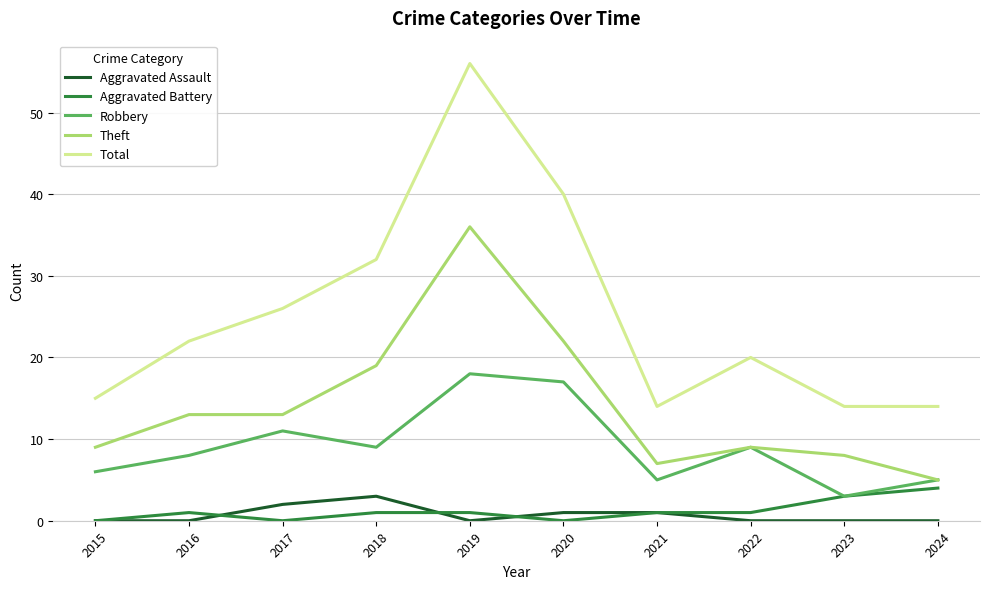

True or false: Robbery has a value of 14 at 2016.

False